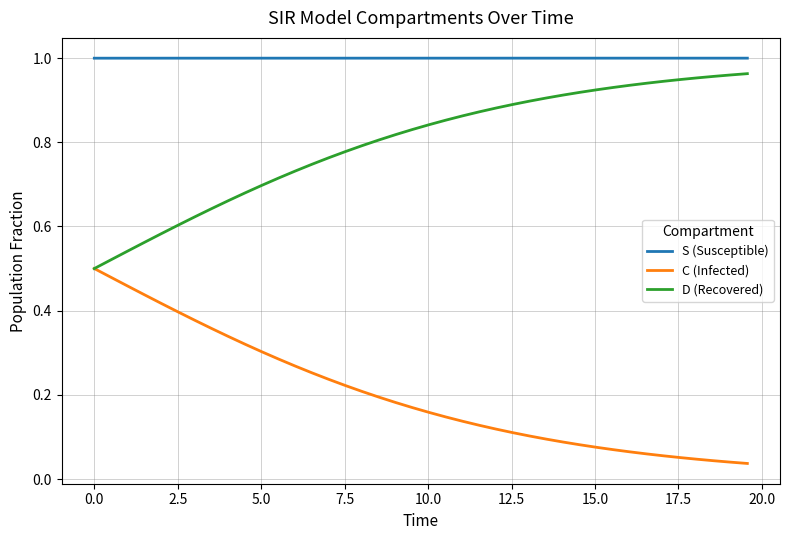

True or false: S (Susceptible) and D (Recovered) intersect in this chart.

False